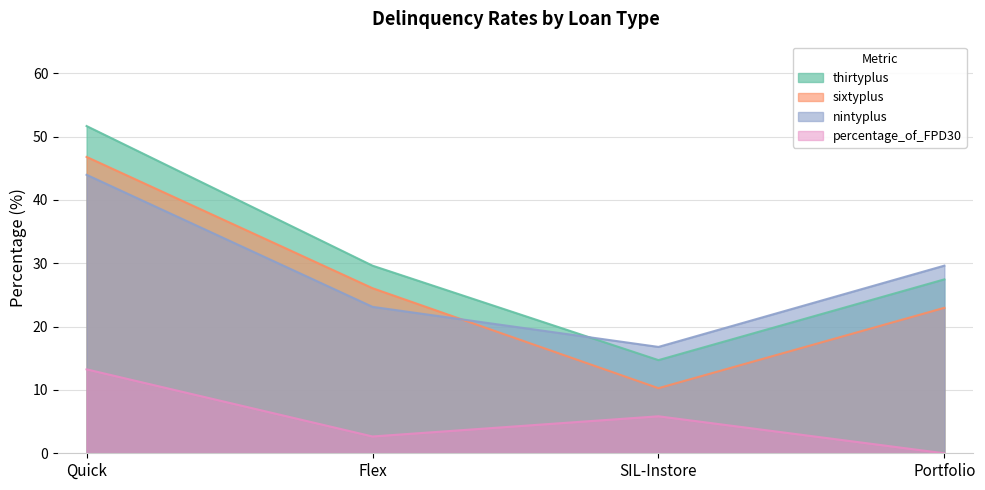

At which label is percentage_of_FPD30 closest to 6?

SIL-Instore